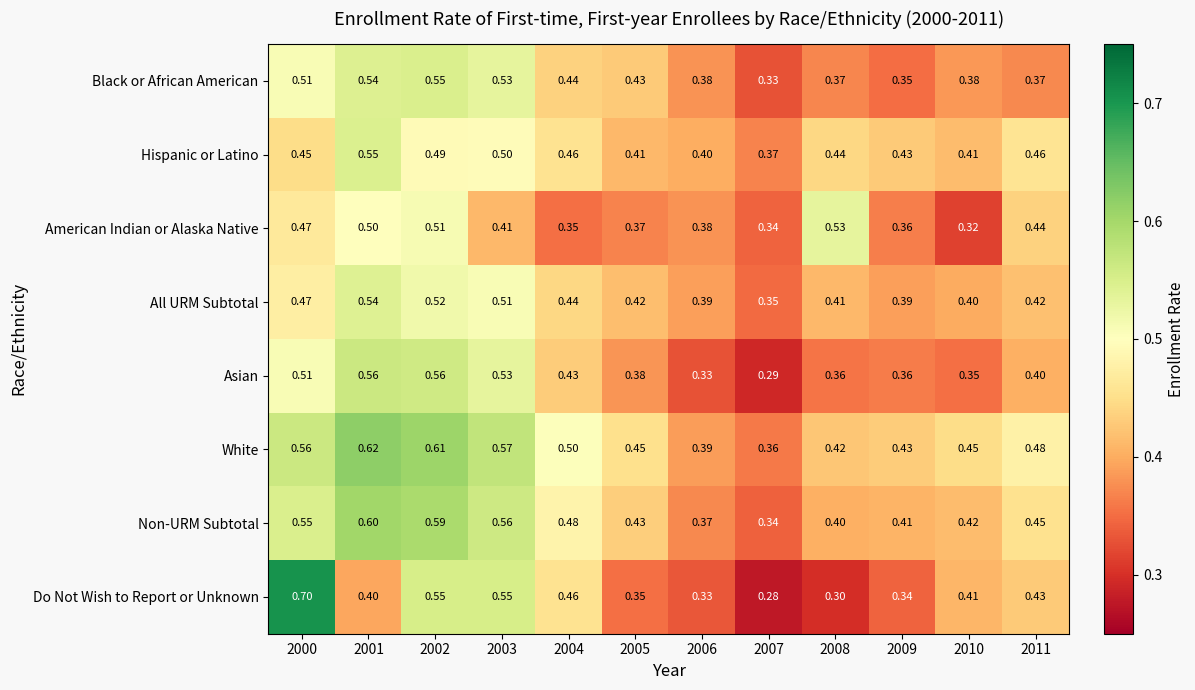

Which series has the widest spread of values?

Do Not Wish to Report or Unknown